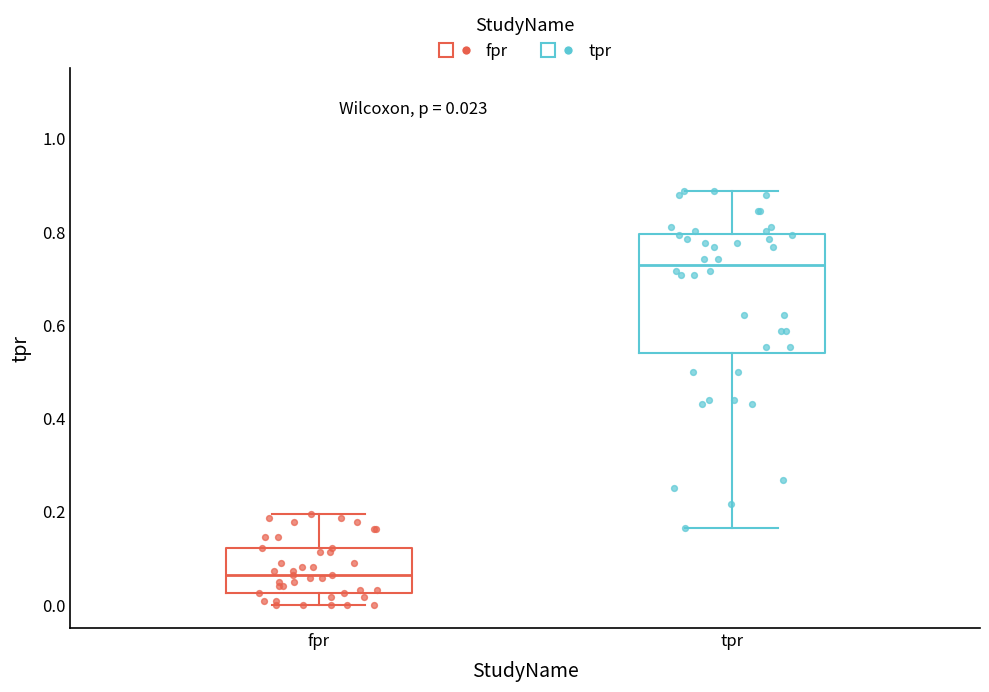

Which box has the lowest median line?

fpr